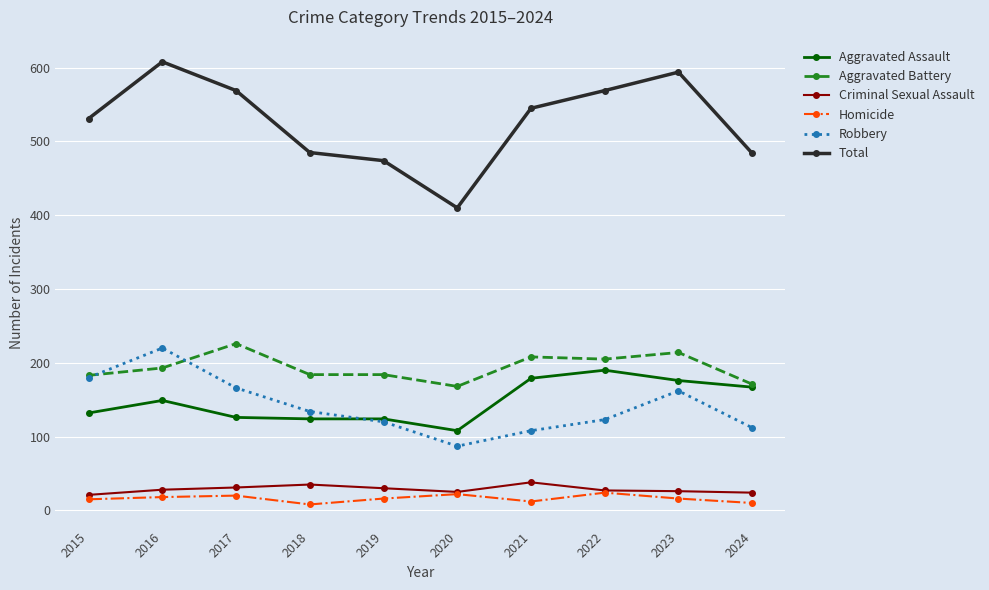

True or false: Aggravated Battery and Total cross at least once.

False